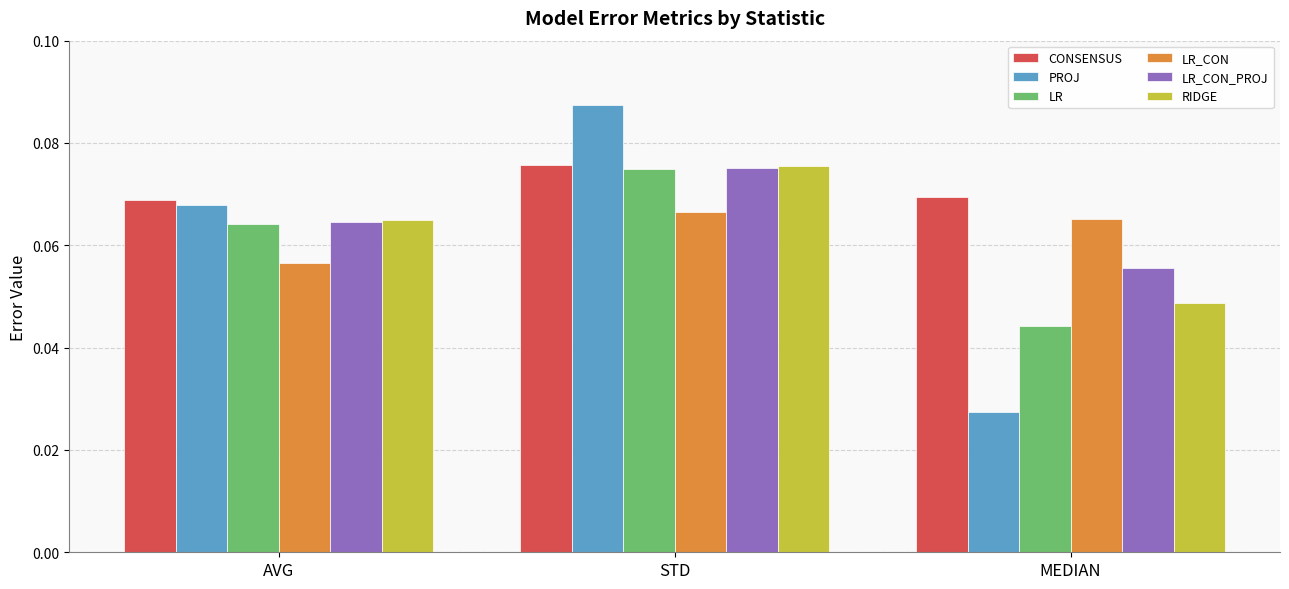

Between STD and MEDIAN, which series saw the biggest shift?

PROJ